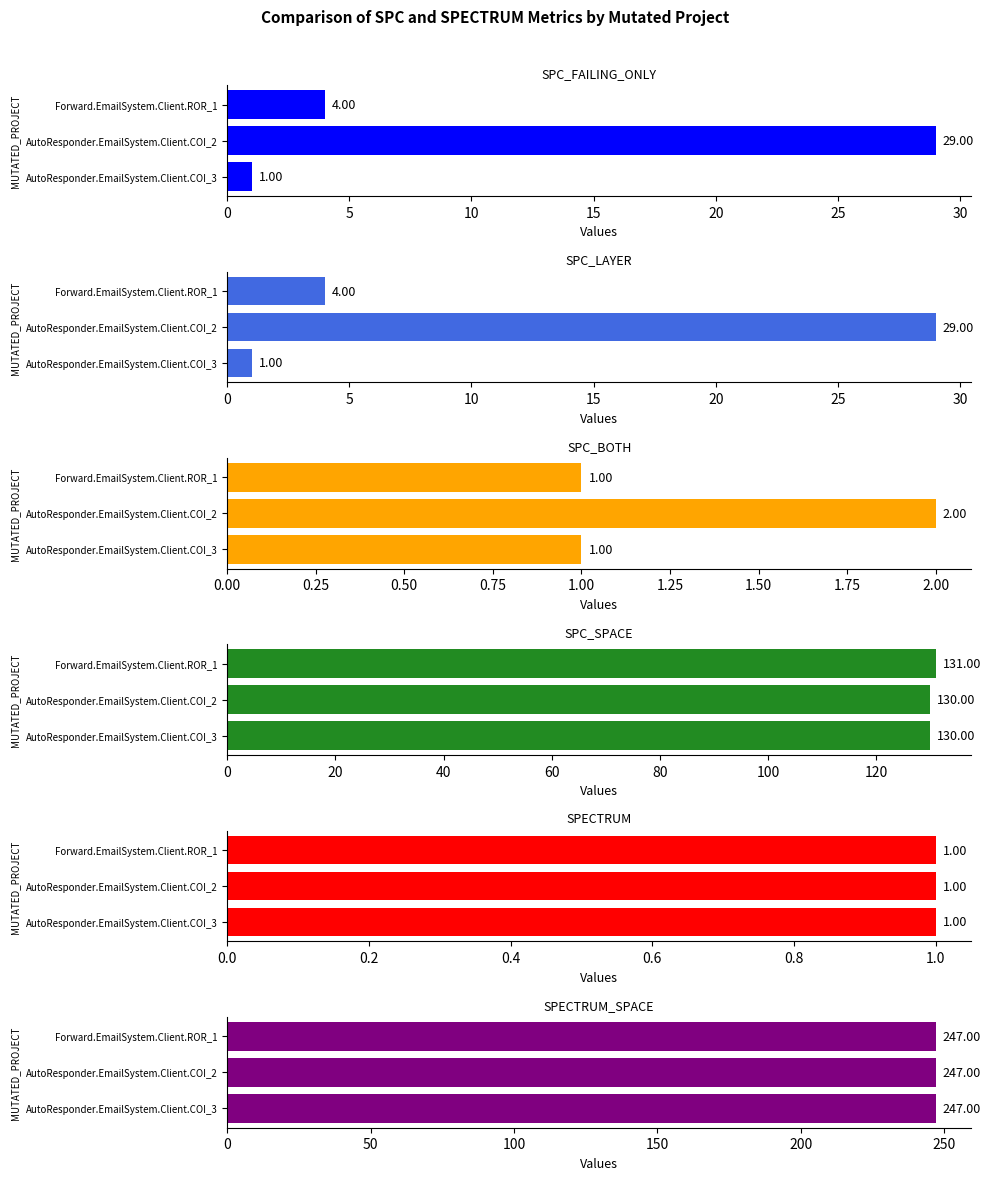

Is it true that SPC_BOTH equals 1.0 at AutoResponder.EmailSystem.Client.COI_3?

True